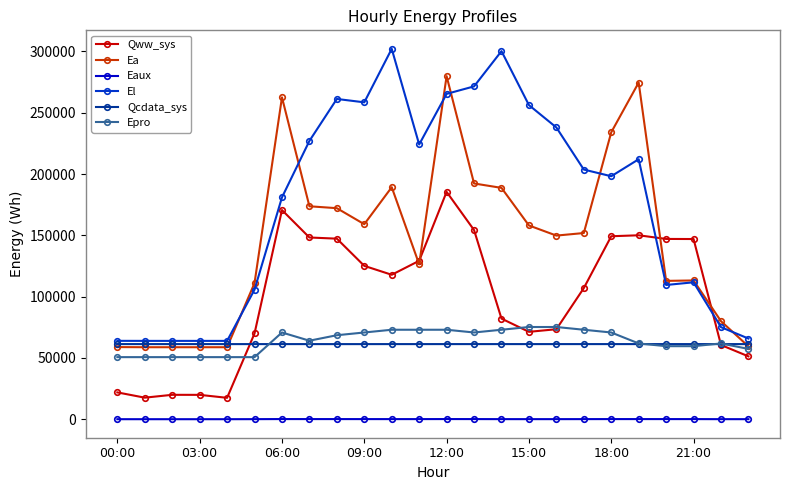

Does the chart display data point markers on the line(s)?

Yes